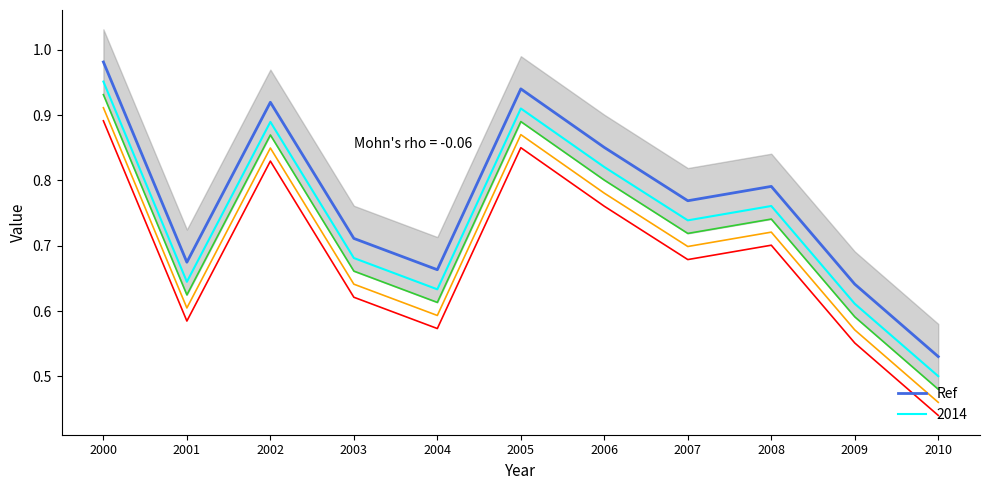

Read the value at 2006.

0.9